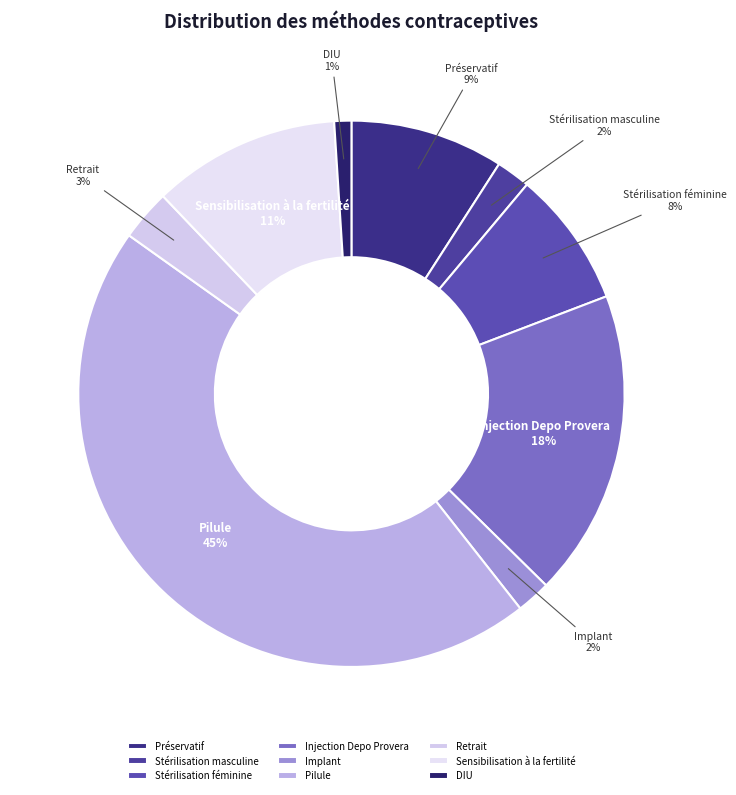

To the nearest percent, what portion does Sensibilisation à la fertilité represent?

11%